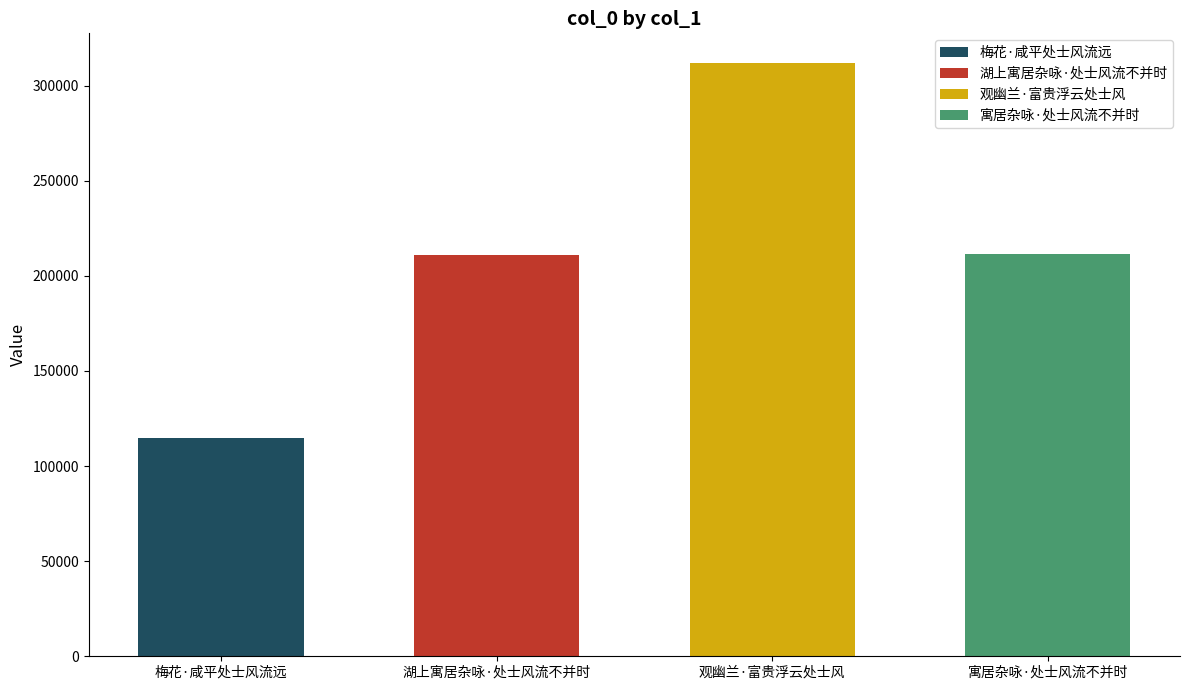

What is the difference between the values at 梅花·咸平处士风流远 and 湖上寓居杂咏·处士风流不并时?

96026